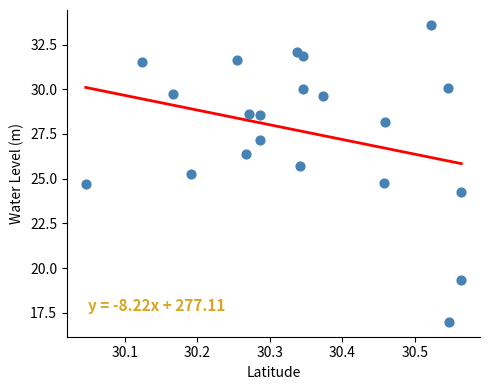

What is the range of Y values (max minus min)?

16.6